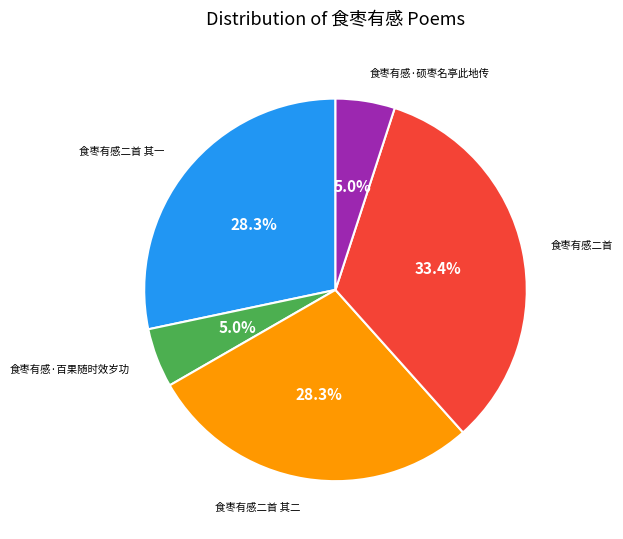

Is there a majority slice in this chart?

No